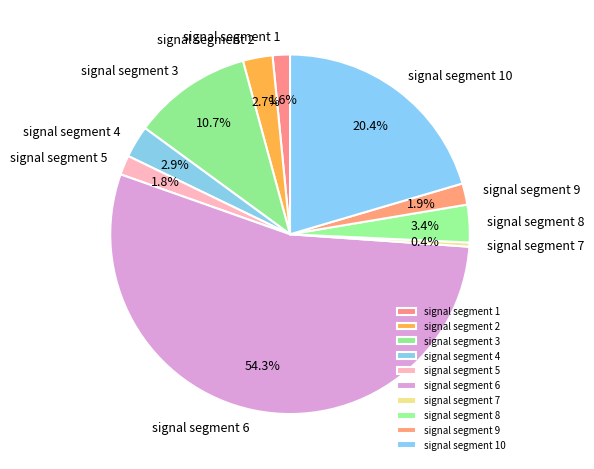

Is signal segment 9 the majority of the pie?

No